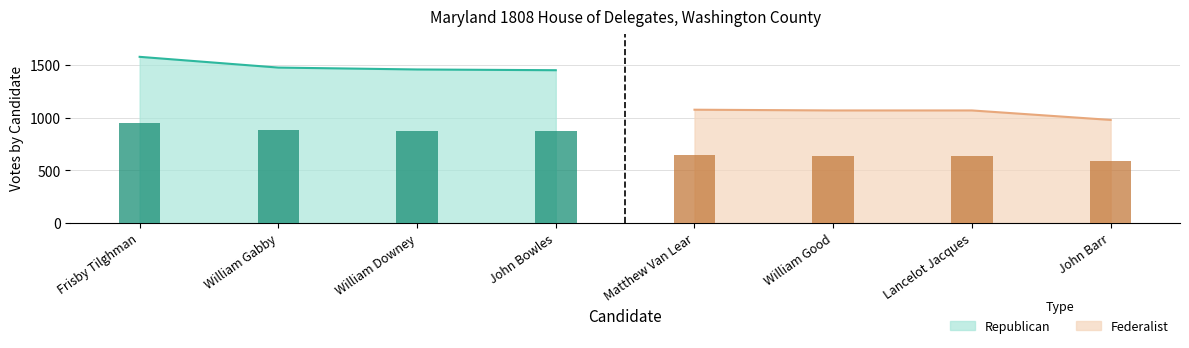

List the series in order of their peak value, lowest first.

Federalist, Republican